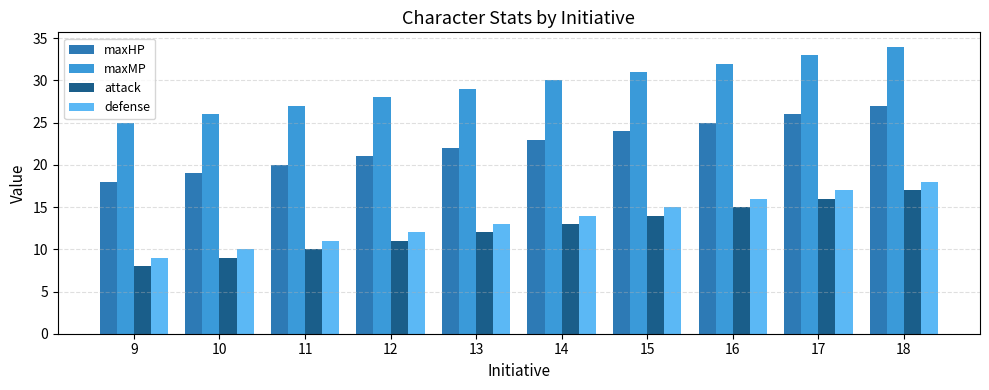

Count the maxMP values in the range 27 to 32.

6